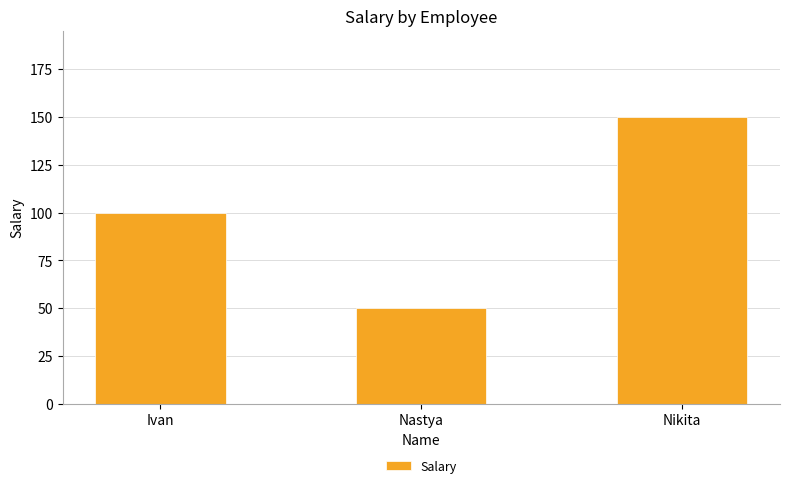

Is it true that the value at Ivan is 100?

True